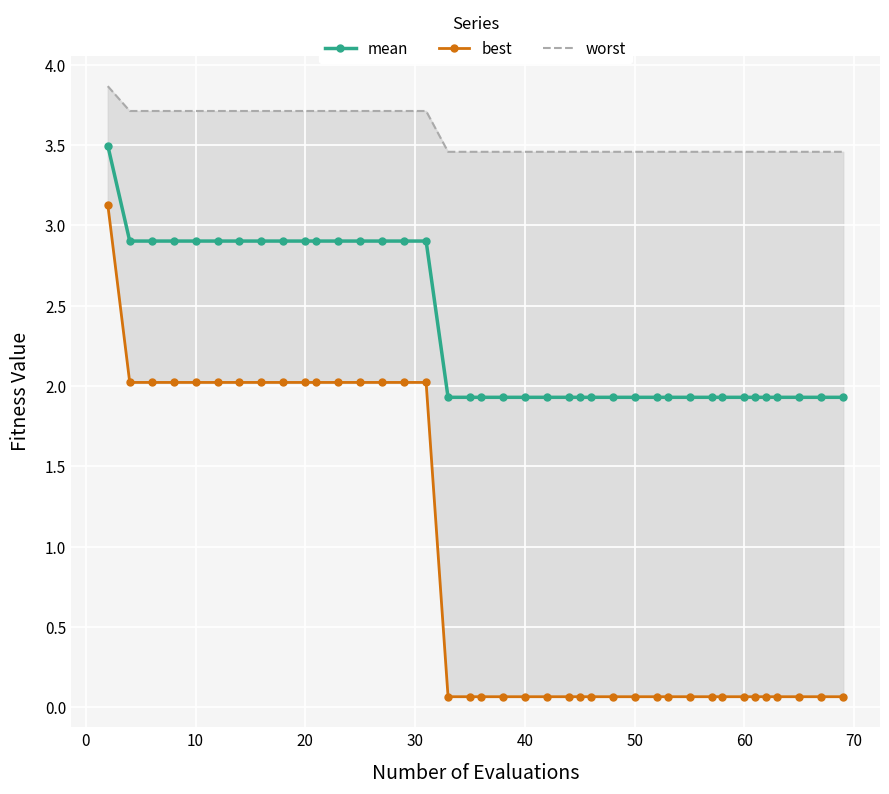

Which series has the largest total across all categories?

worst